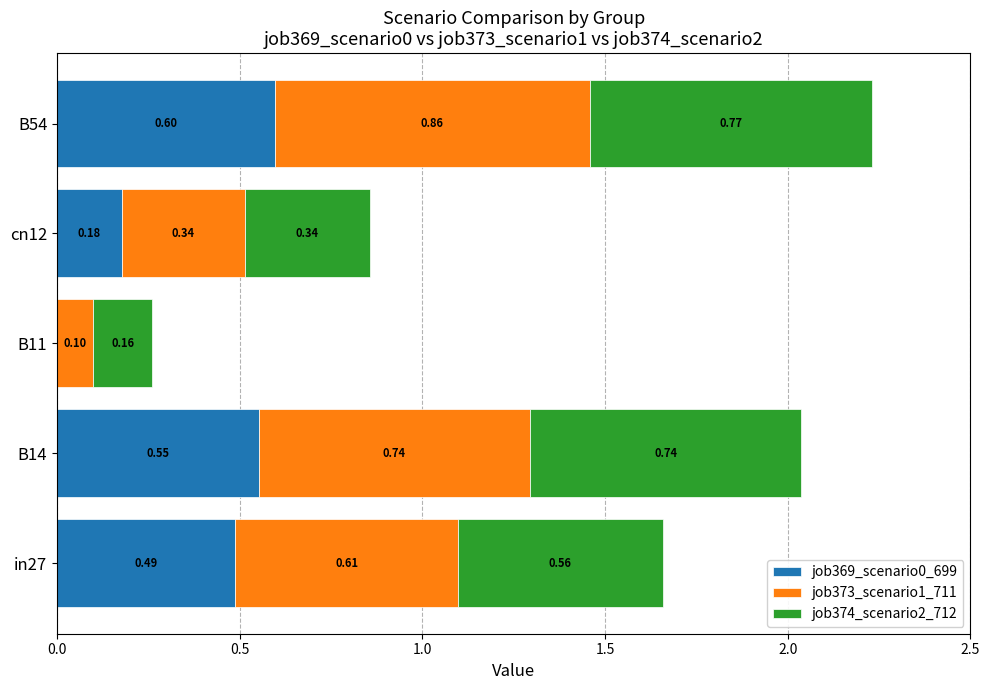

At which label does job369_scenario0_699 reach its peak?

B54